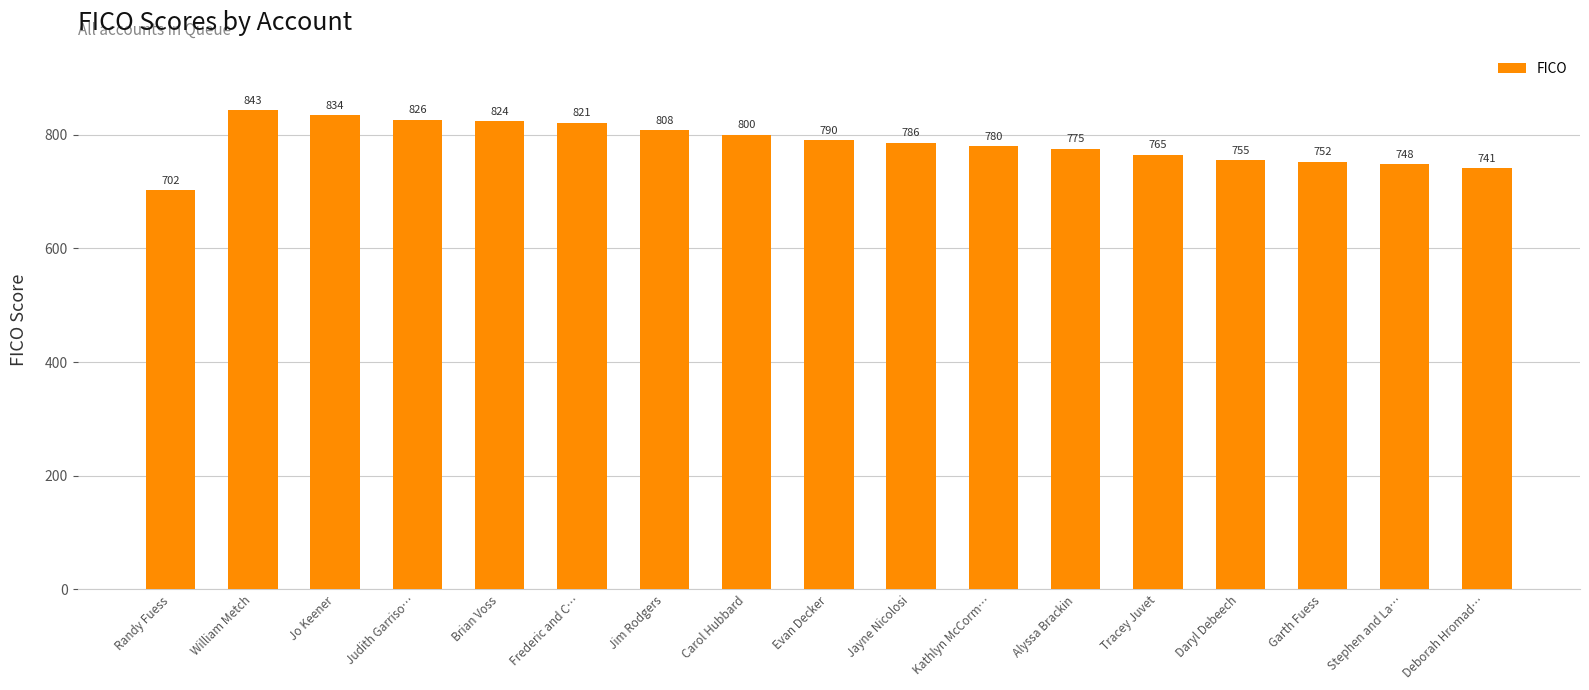

What is the change in value from Tracey Juvet to Garth Fuess?

-13